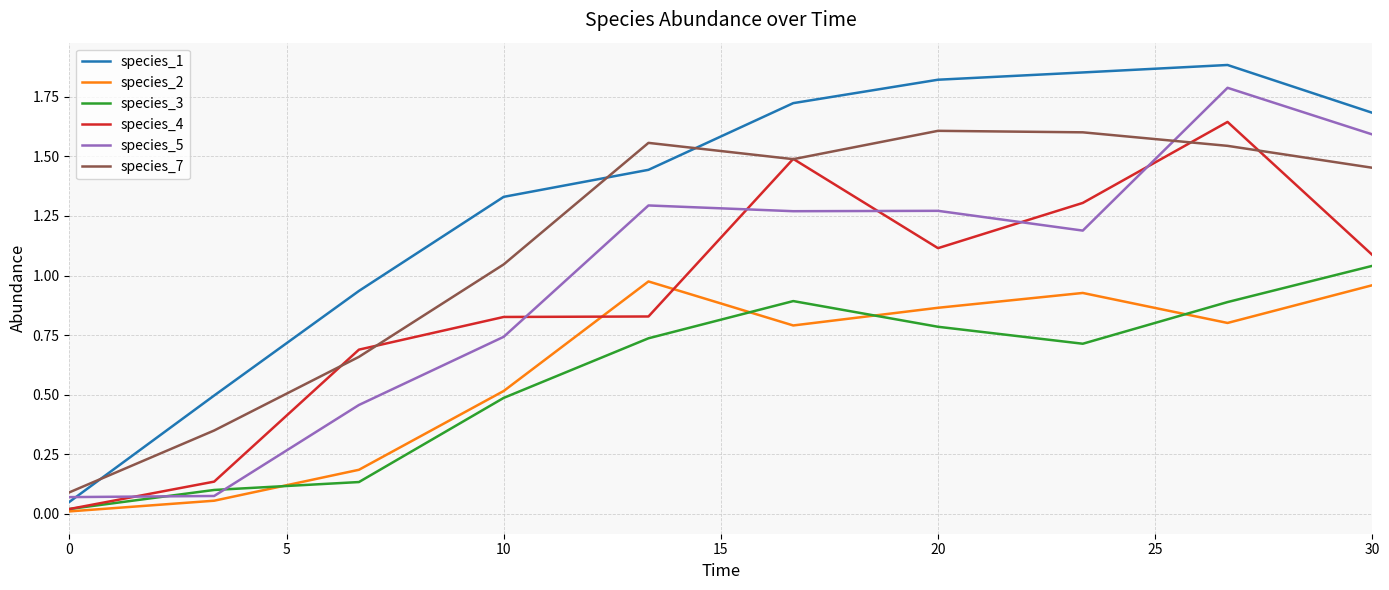

True or false: species_3 and species_7 cross at least once.

False